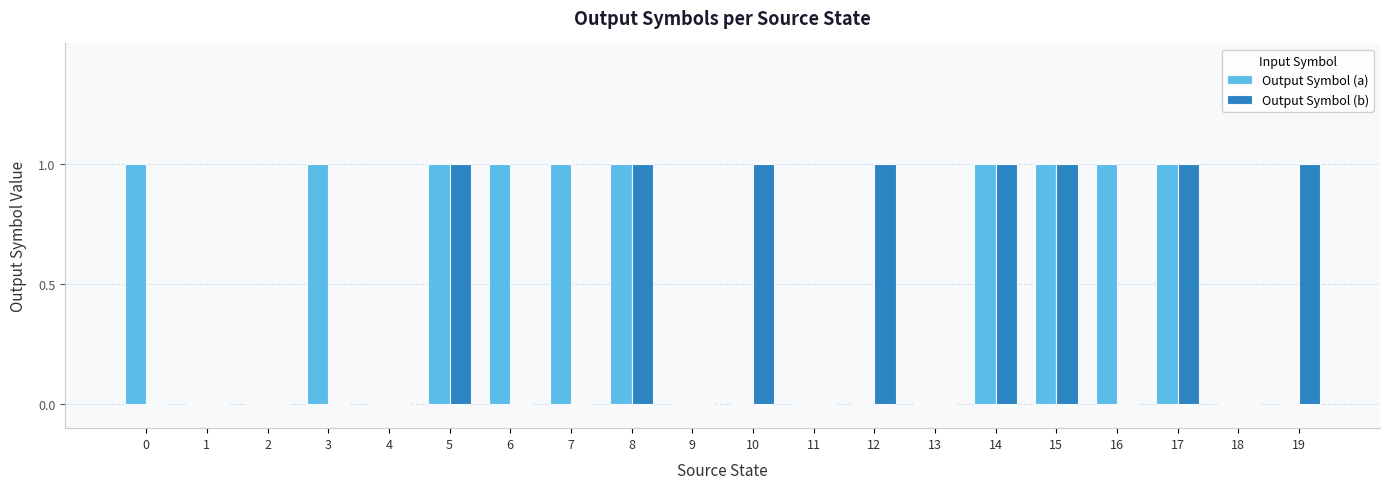

Between 1 and 7, which series saw the biggest shift?

Output Symbol (a)